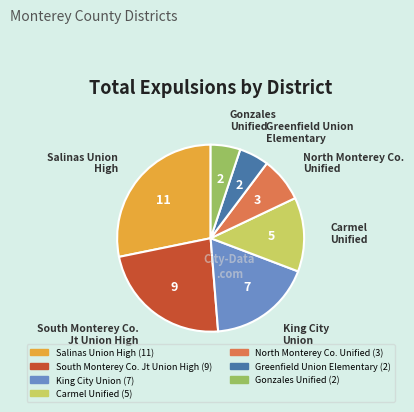

How many slices are in this pie chart?

7